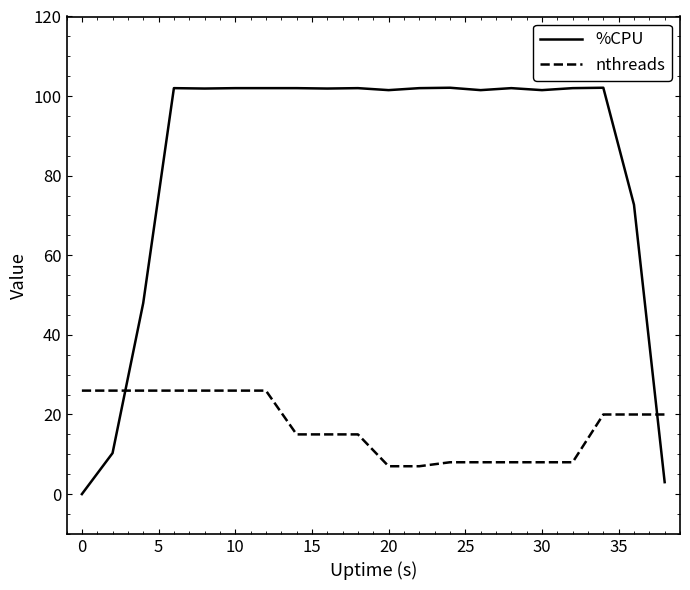

After their last crossing, which series has the higher values: %CPU or nthreads?

nthreads